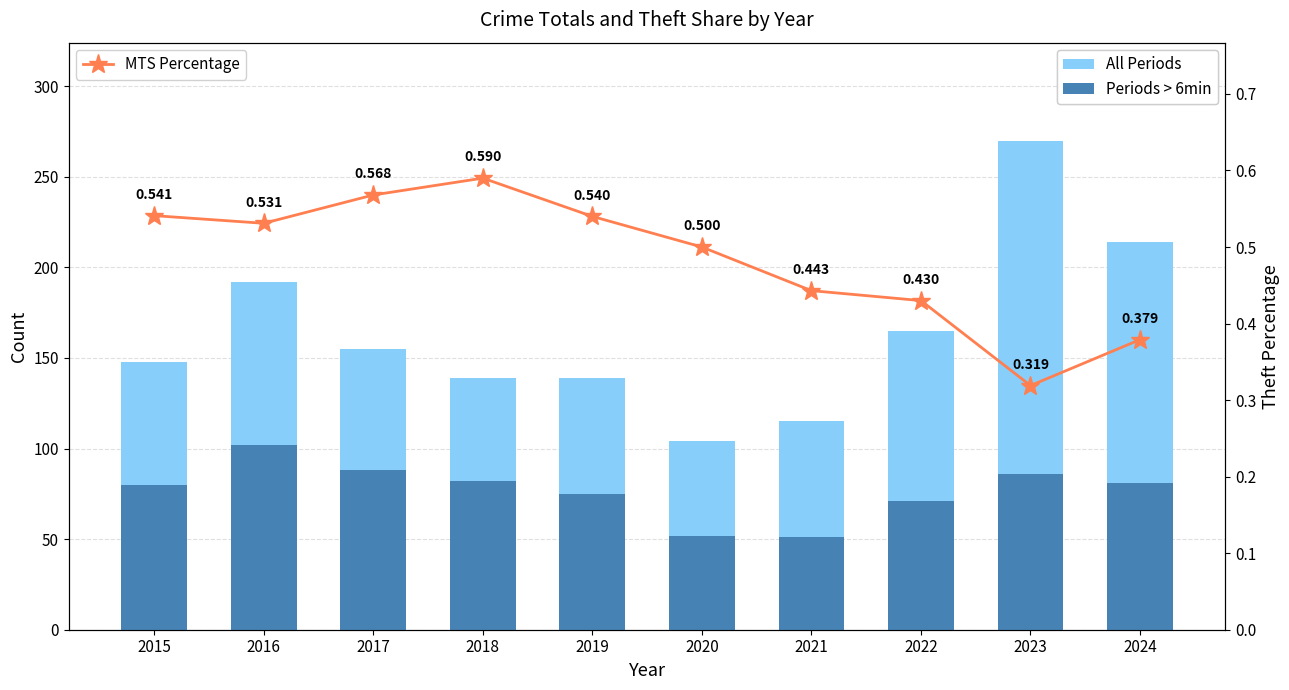

Where does the All Periods series first go above 155?

2016